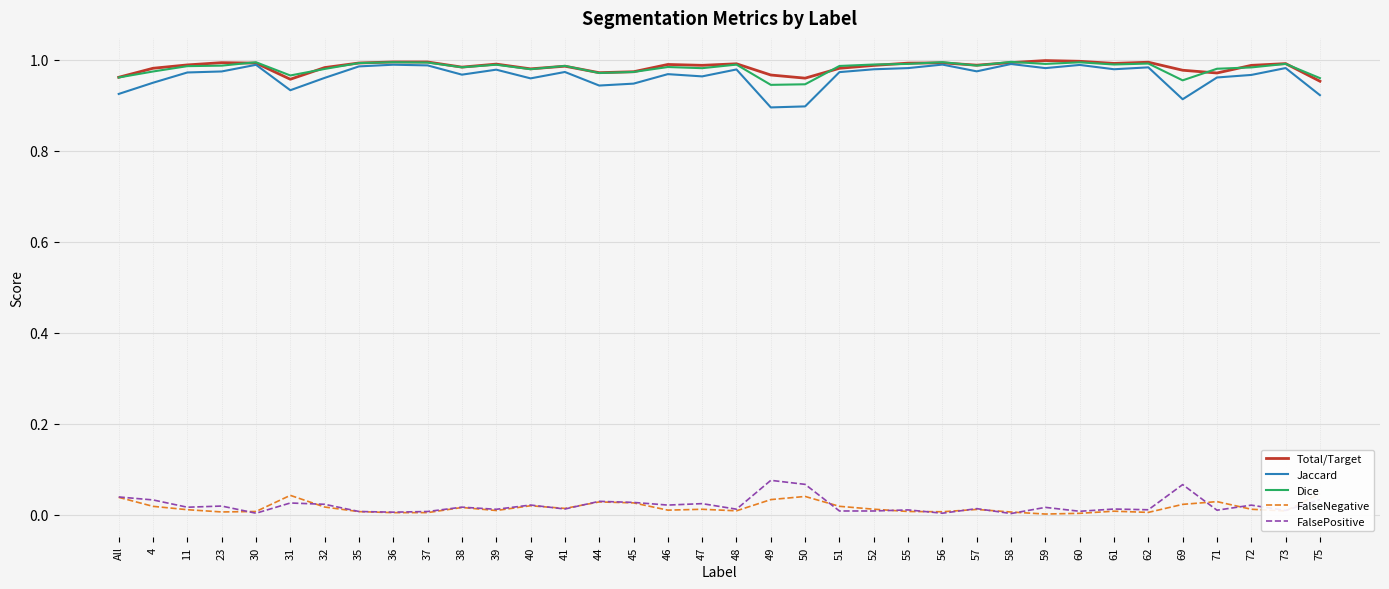

What is the average value of the Total/Target series?

1.0